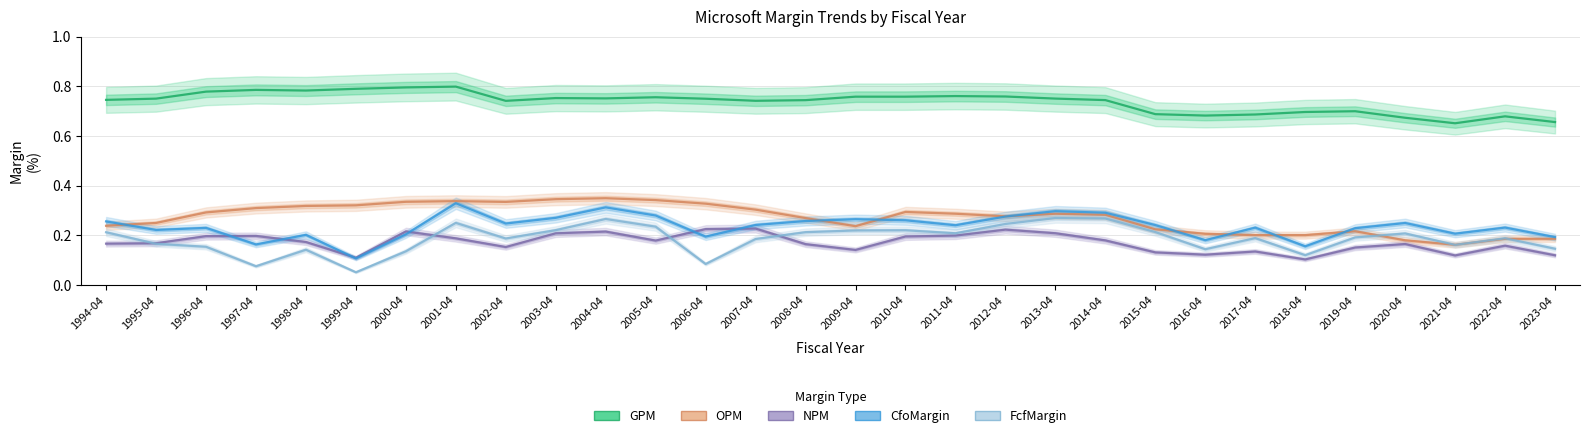

What is the difference between the maximum and minimum values in the NPM series?

0.1